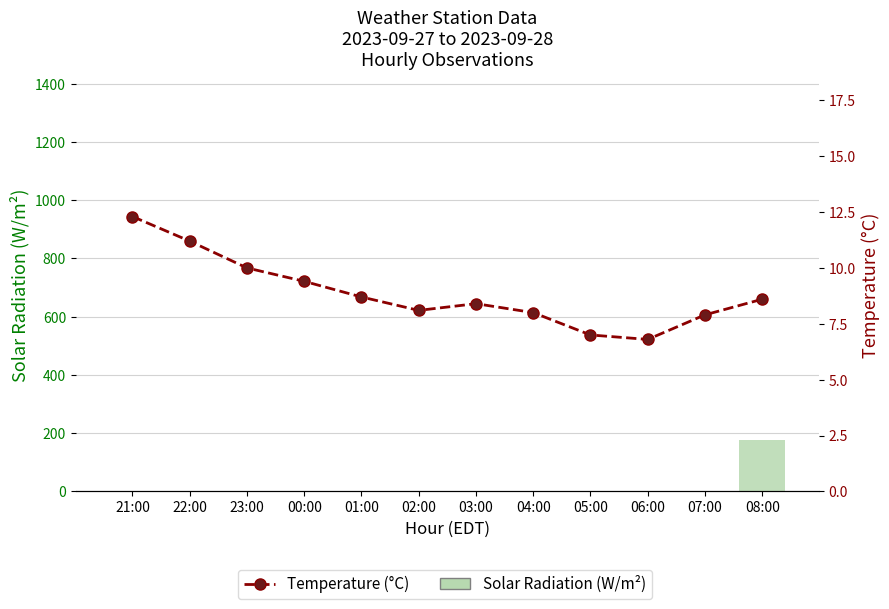

What is the difference between the maximum and second lowest values in the Solar Radiation (W/m²) series?

177.0